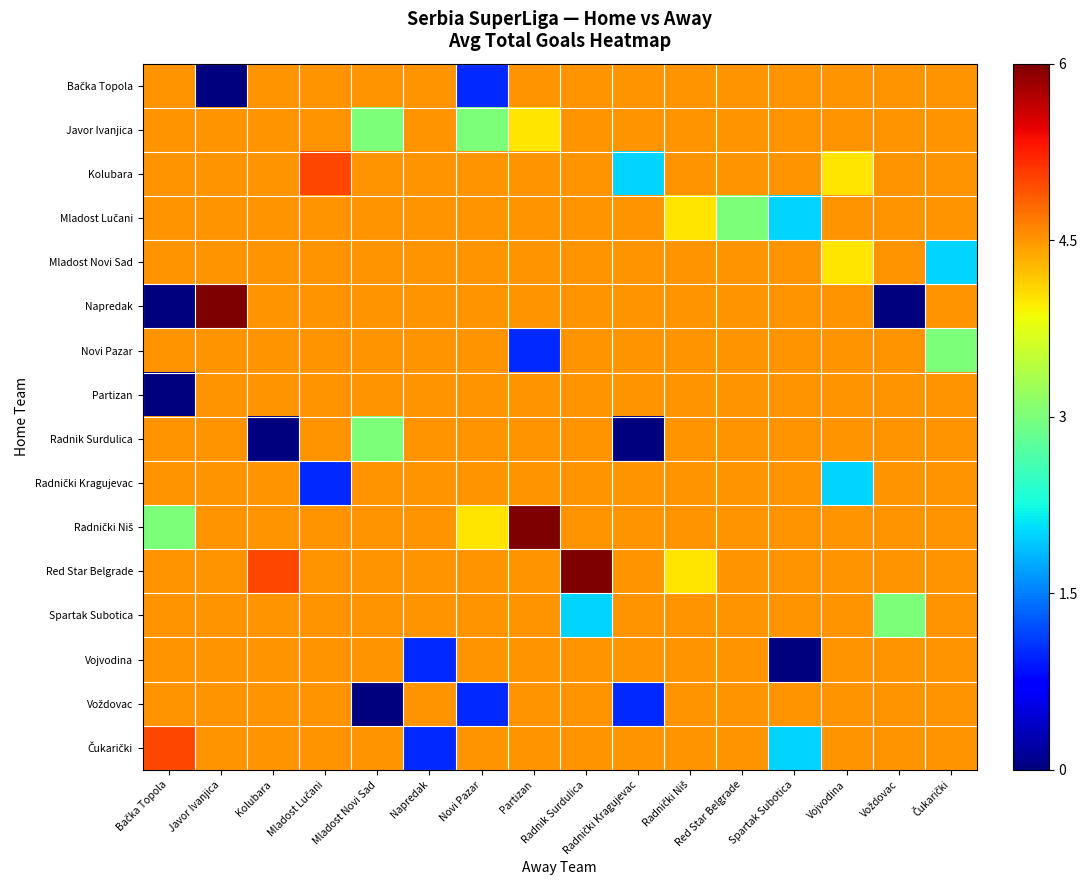

What is the difference between the highest and lowest values at Vojvodina?

0.4